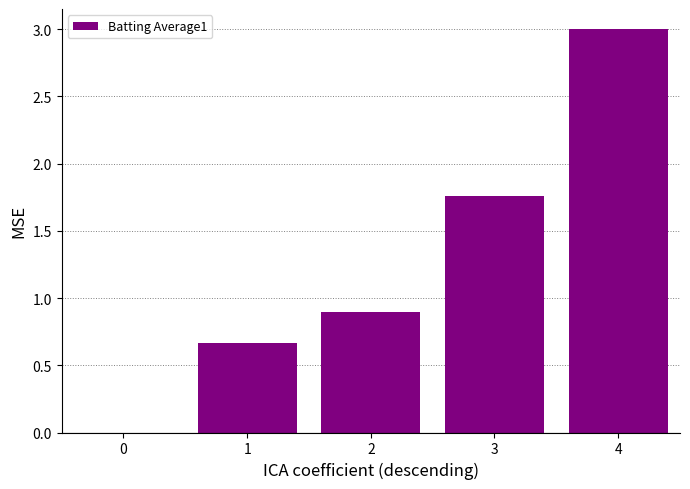

Is it true that the value at 0 is 1.2?

False